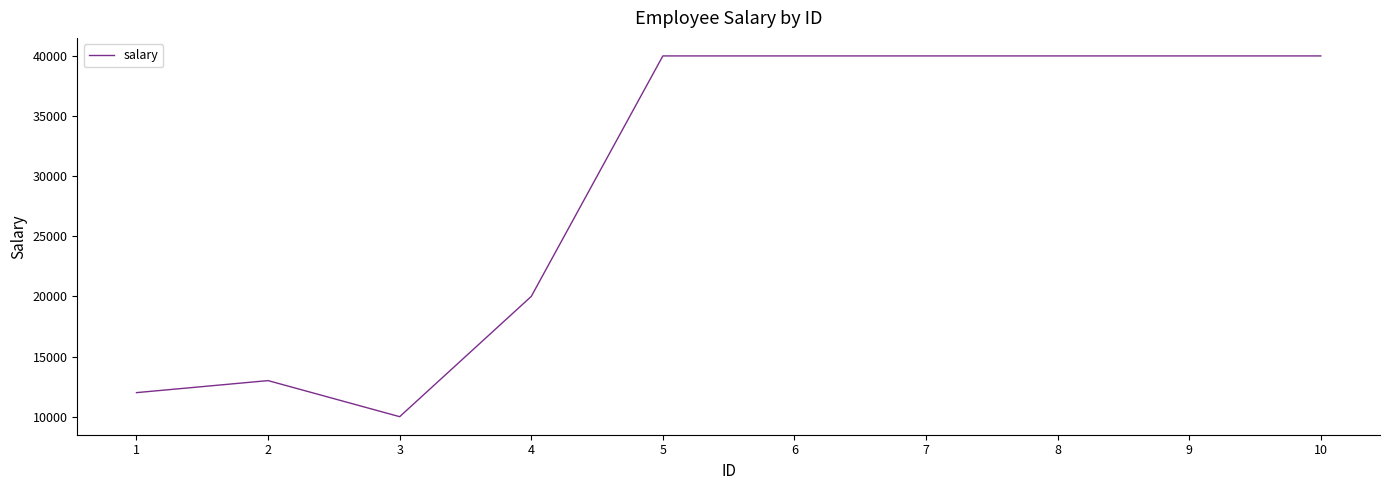

What is the smallest value displayed?

10000